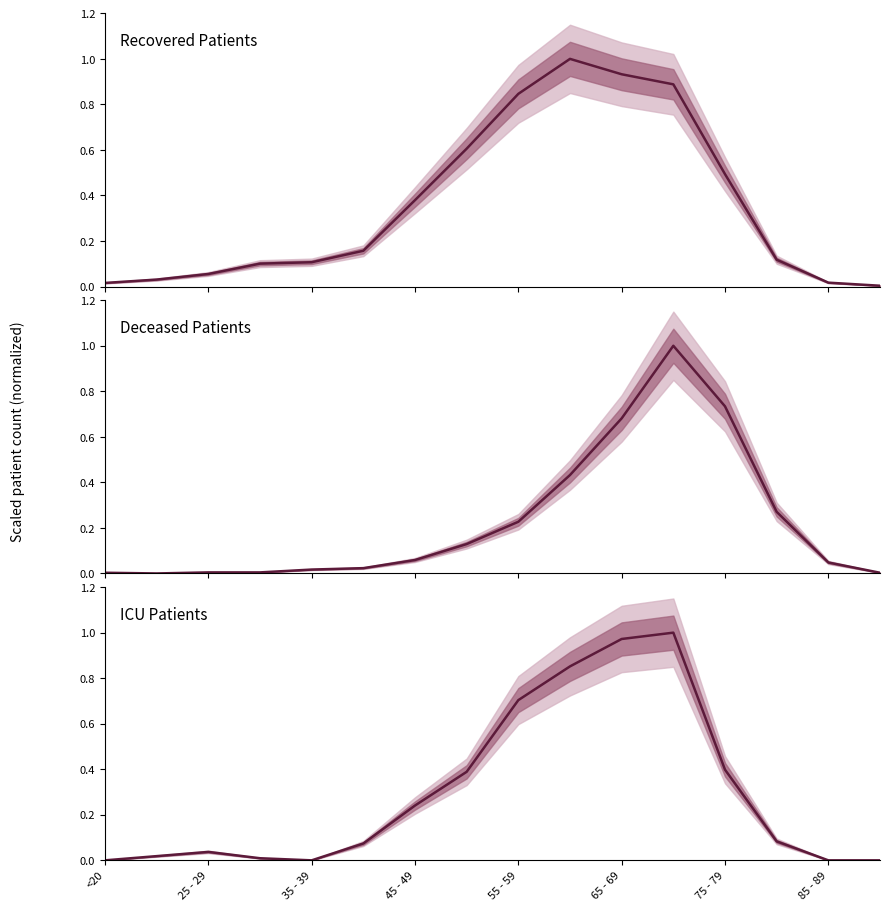

The value of patients_in_icu at 11 is 0.4. True or false?

False